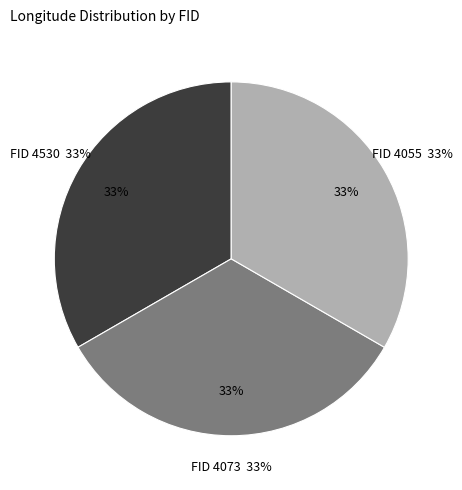

Which slice is the smallest?

4530